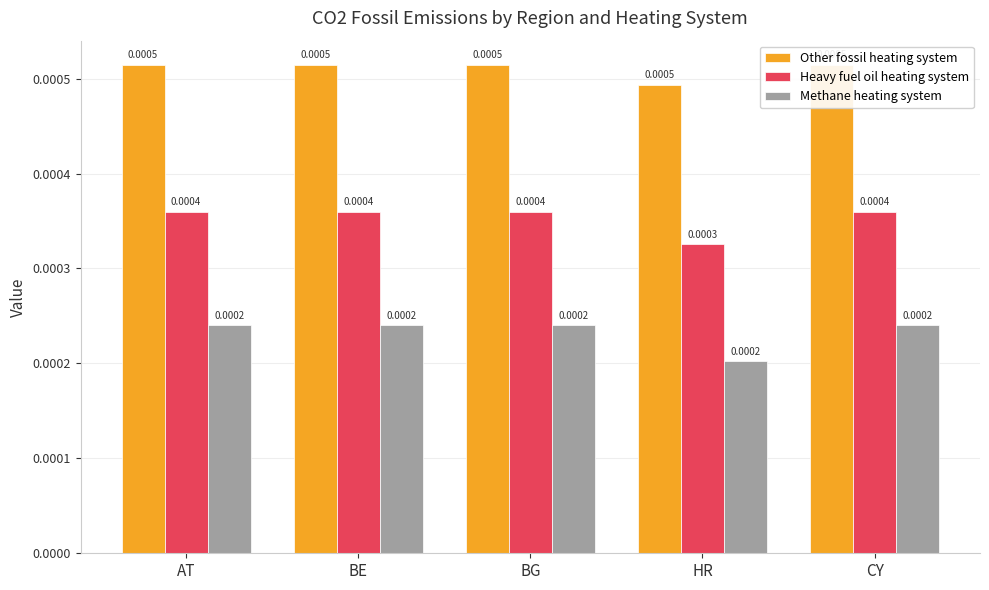

Rank the categories by Heavy fuel oil heating system value from lowest to highest.

HR, AT, BE, BG, CY